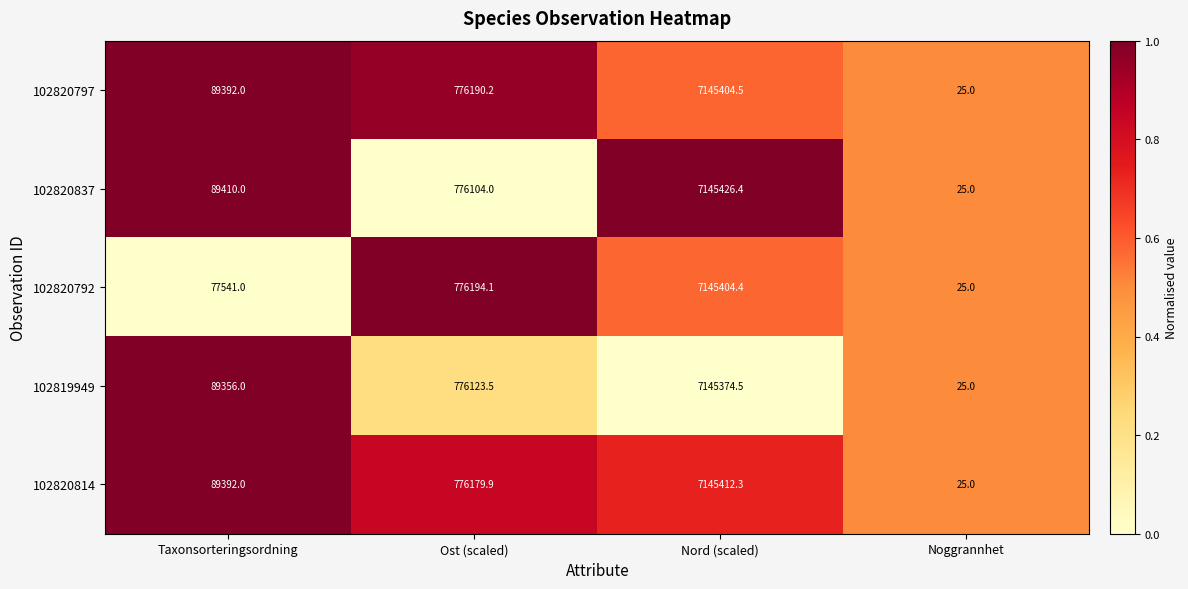

The value of 102820837 at Noggrannhet is 42.9. True or false?

False